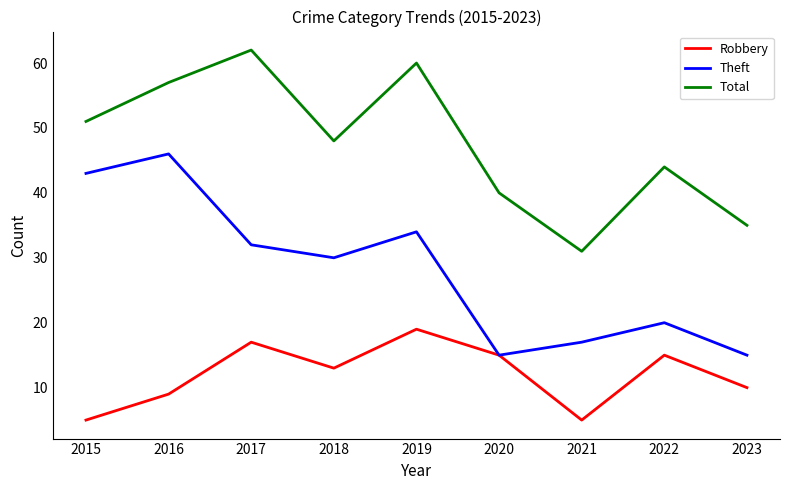

What are all the series names shown in the legend?

Robbery, Theft, Total